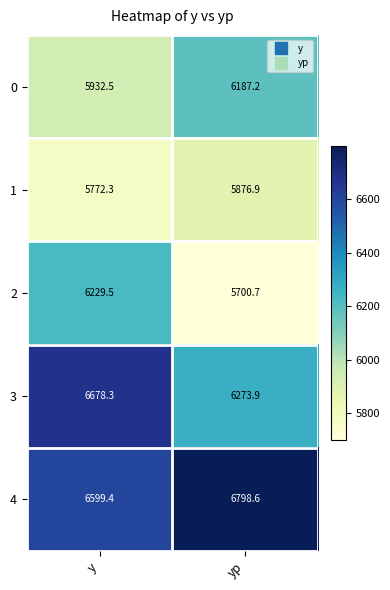

Which label corresponds to the smallest value in the chart?

yp